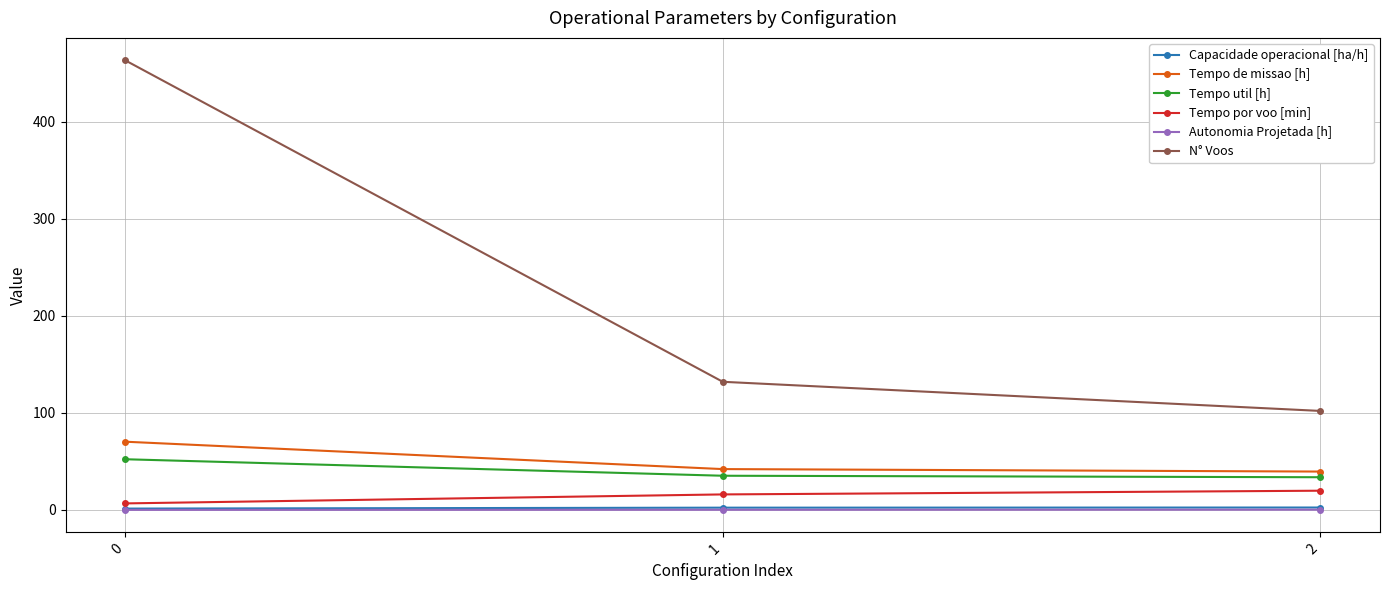

Which series changed the most between 0 and 1?

N° Voos